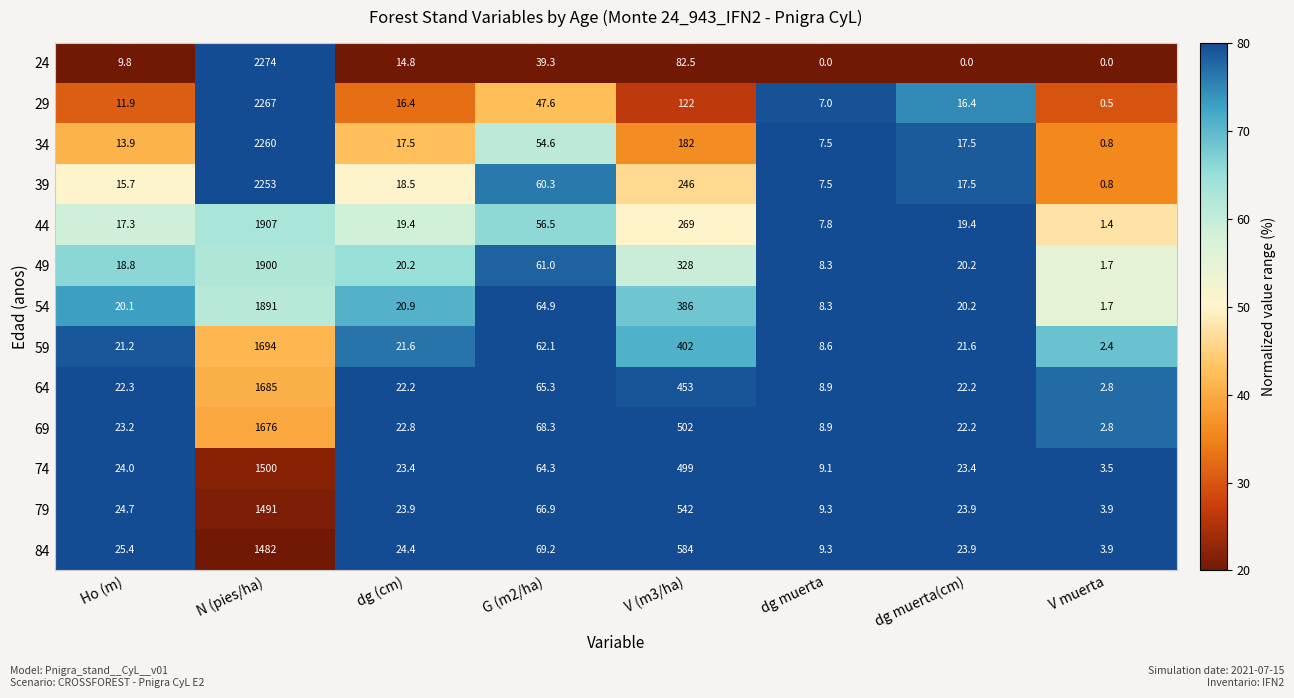

What is the spread (max minus min) of values at G (m2/ha)?

29.9